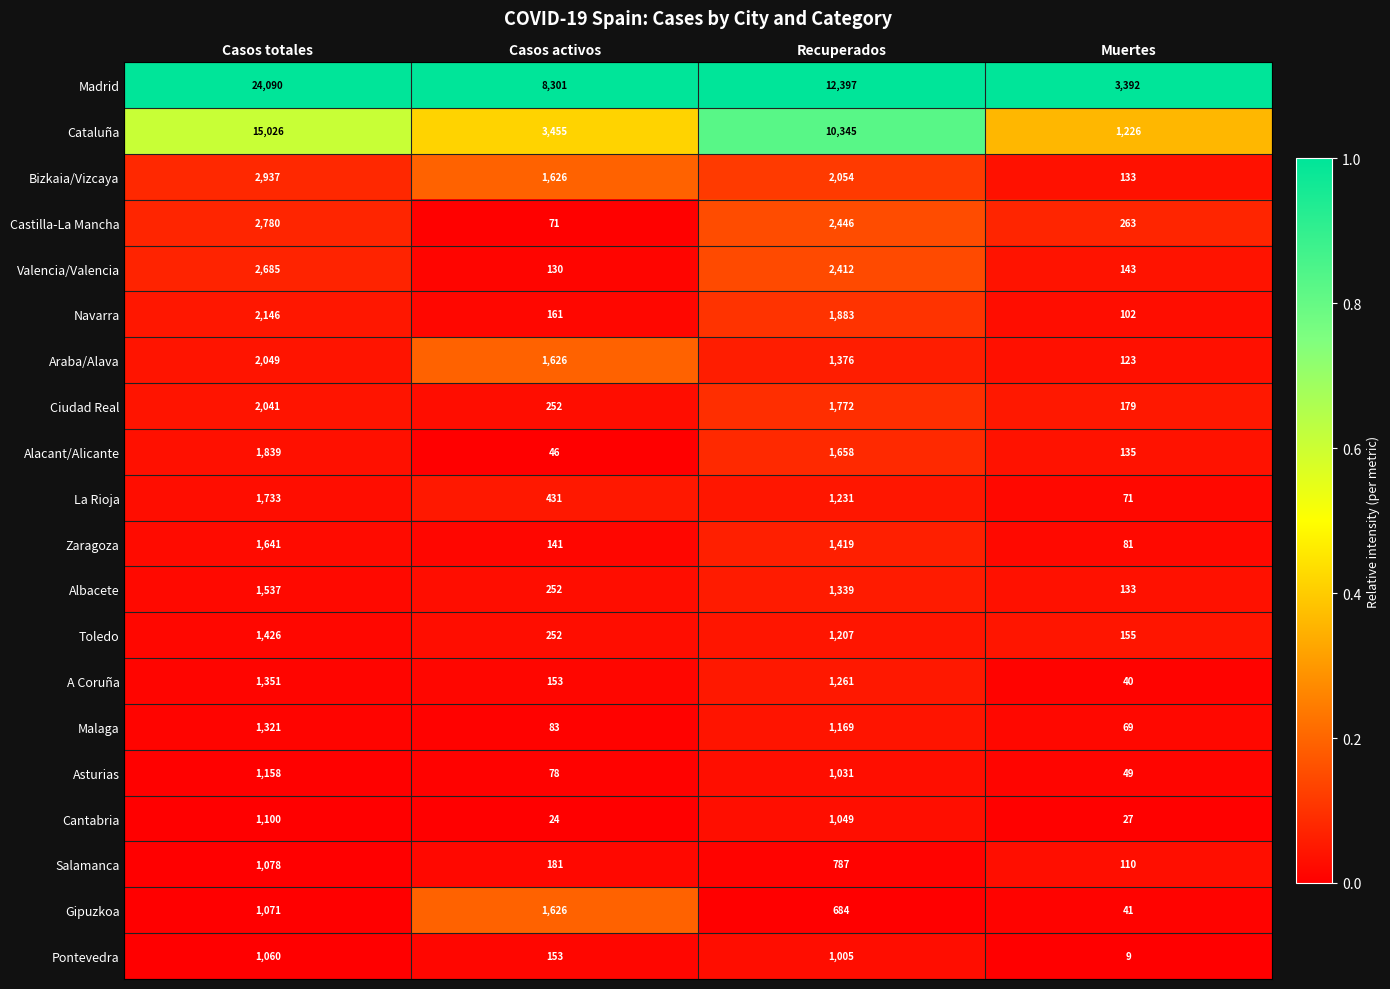

What is the difference between the Ciudad Real values at Casos totales and Muertes?

1862